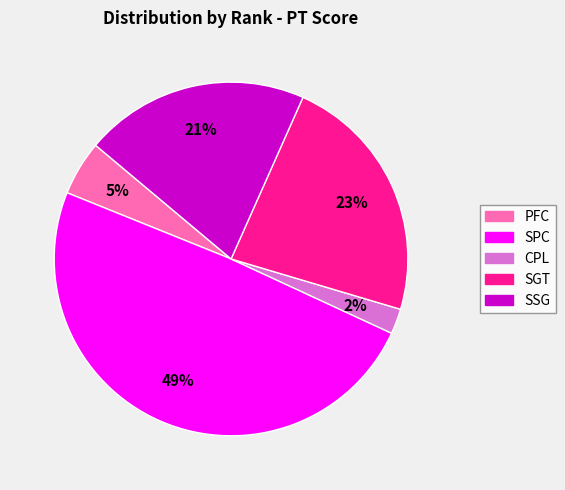

Is it true that SSG is 21% of the pie?

True